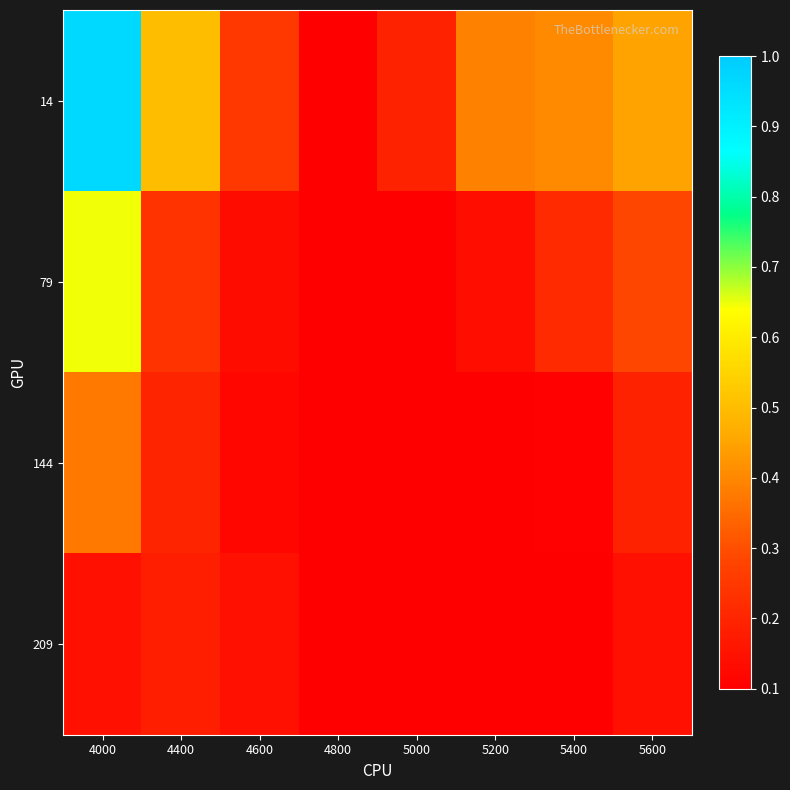

At which category does the chart reach its minimum across all series?

4800